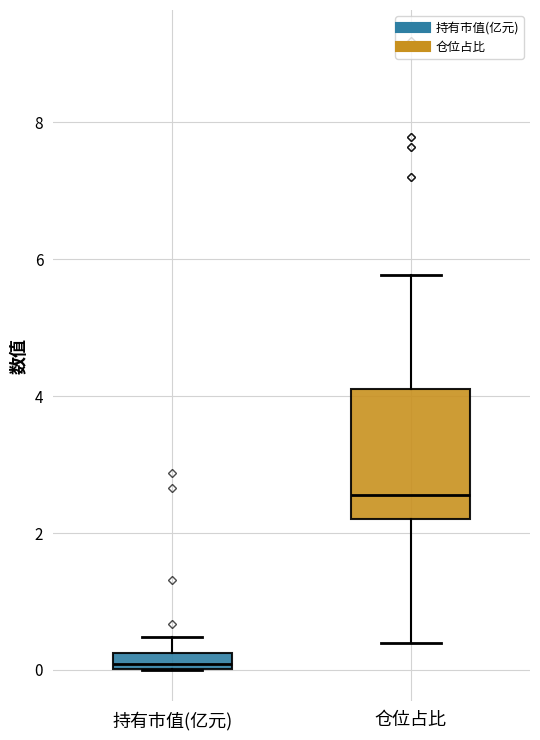

Where is the upper edge of the box for 仓位占比 on the y-axis? The values are not printed on the chart, so give them approximately, as read against the axis.

4.2